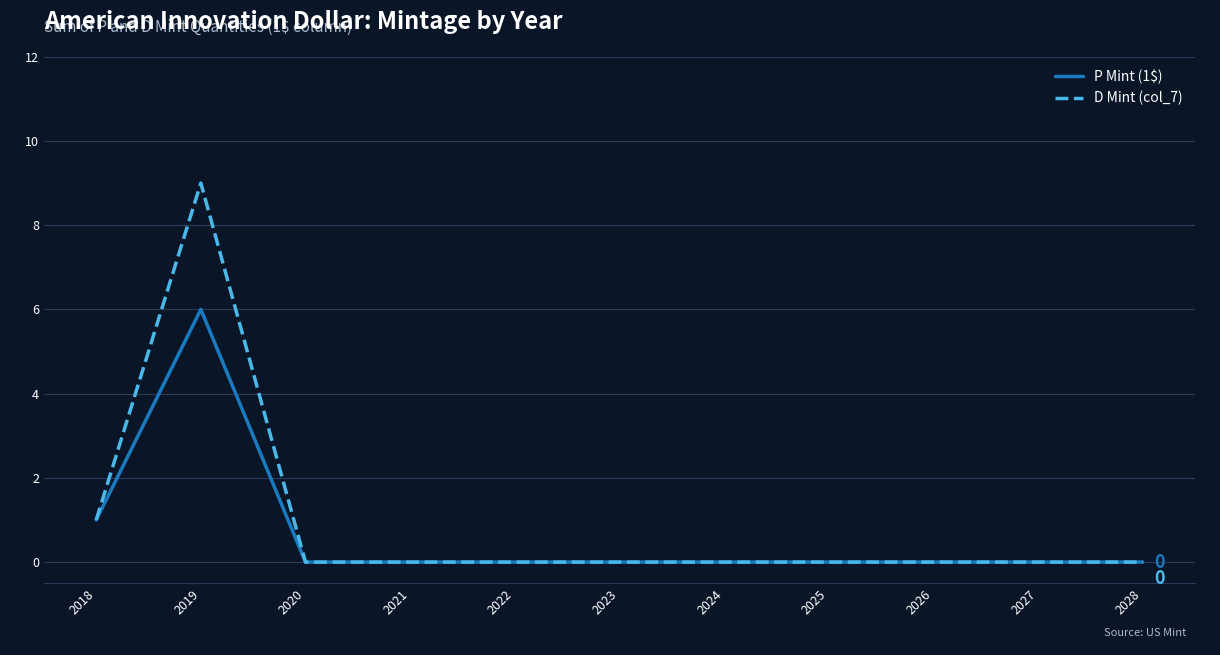

At which category is the sum across all series the highest?

2019